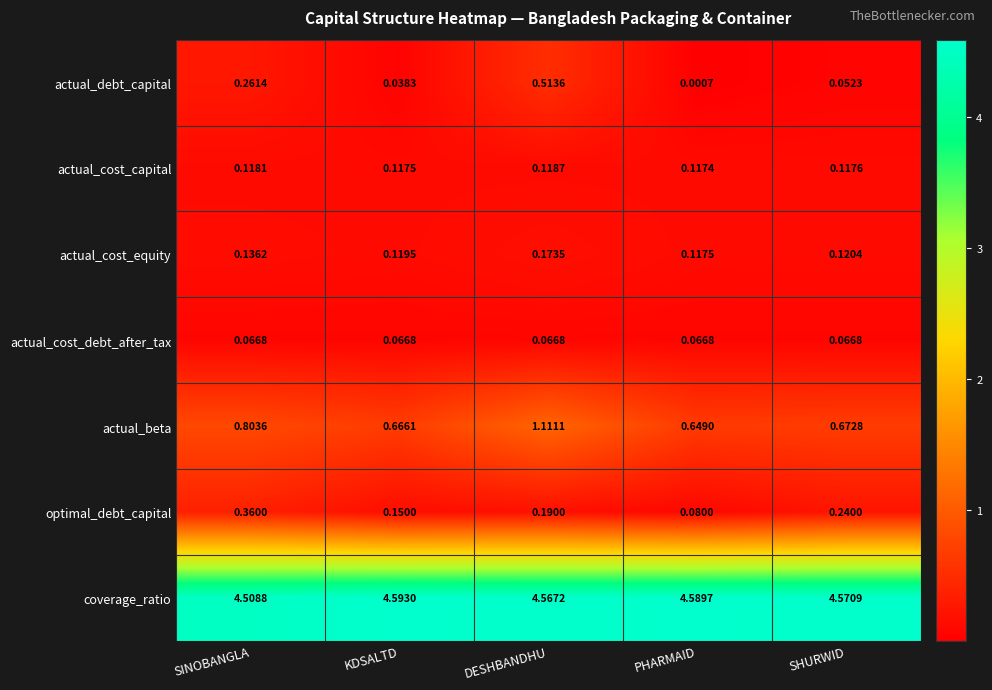

Rank the categories by coverage_ratio value from highest to lowest.

KDSALTD, PHARMAID, SHURWID, DESHBANDHU, SINOBANGLA